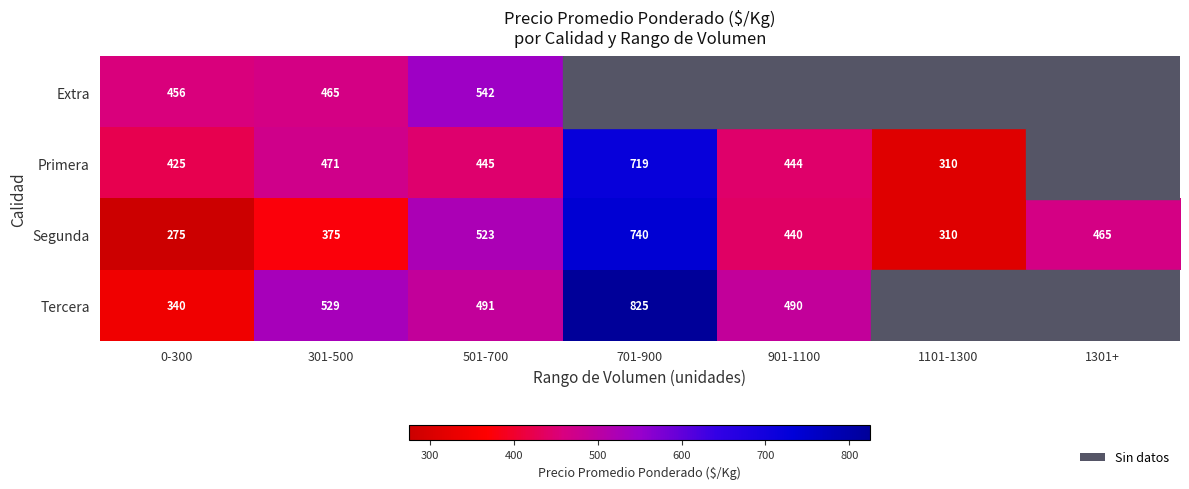

Rank the series at 0-300 from lowest to highest value.

Segunda, Tercera, Primera, Extra